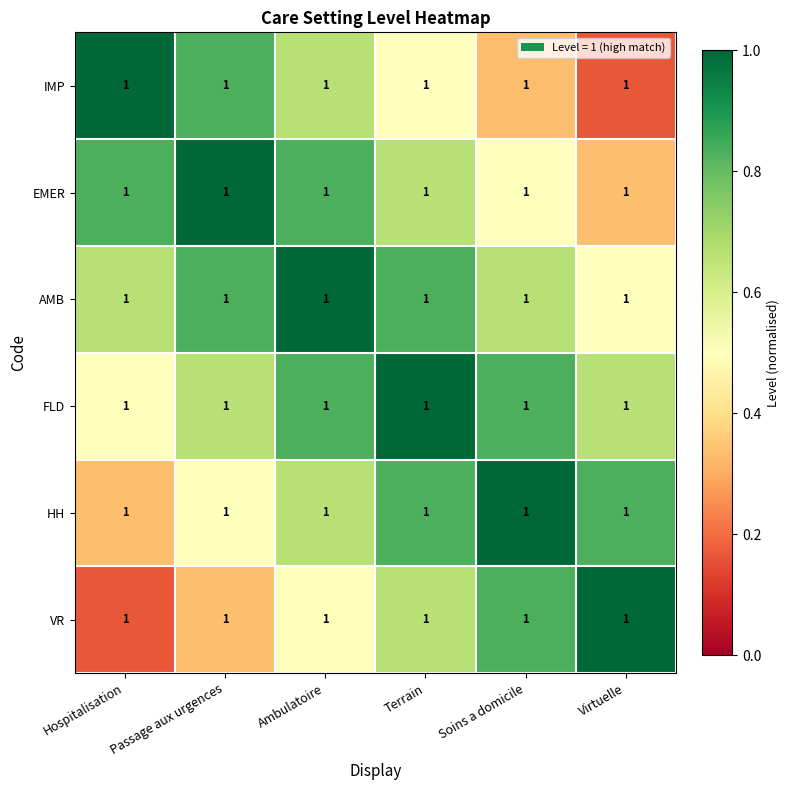

How many data points does each series have?

6